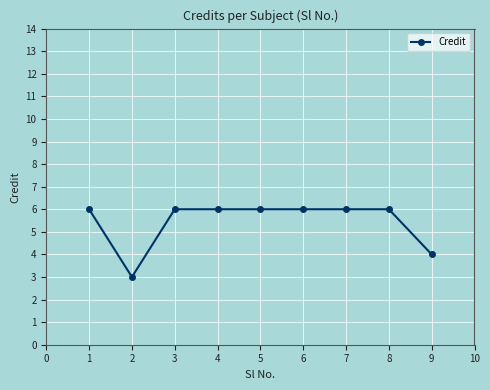

What is the maximum value shown in the chart?

6